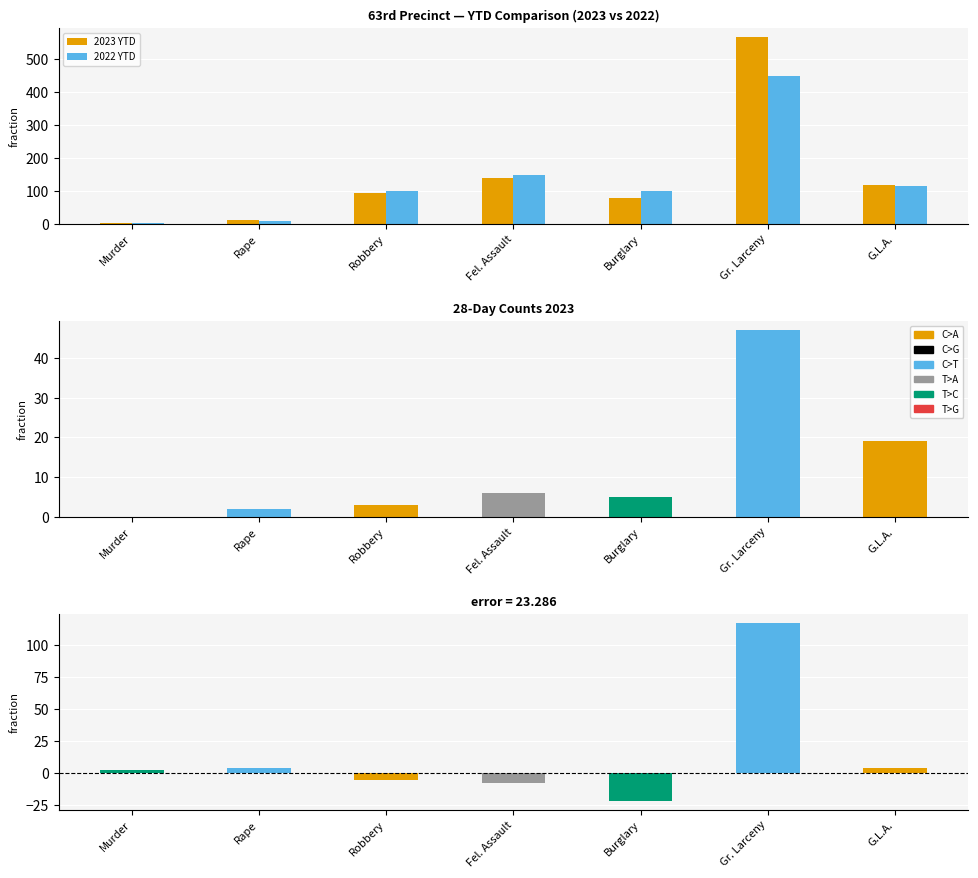

Reading right to left, list all the values displayed in this chart.

2023 YTD: G.L.A.=118	Gr. Larceny=567	Burglary=79	Fel. Assault=139	Robbery=94	Rape=12	Murder=3
2022 YTD: G.L.A.=114	Gr. Larceny=450	Burglary=101	Fel. Assault=147	Robbery=100	Rape=8	Murder=1